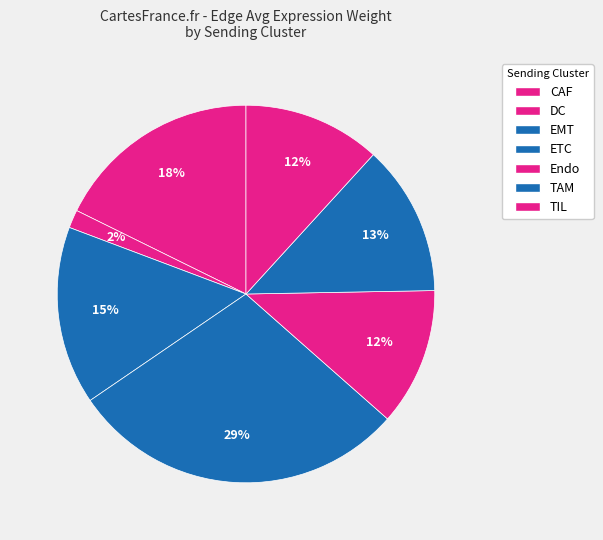

How many slices are in this pie chart?

7